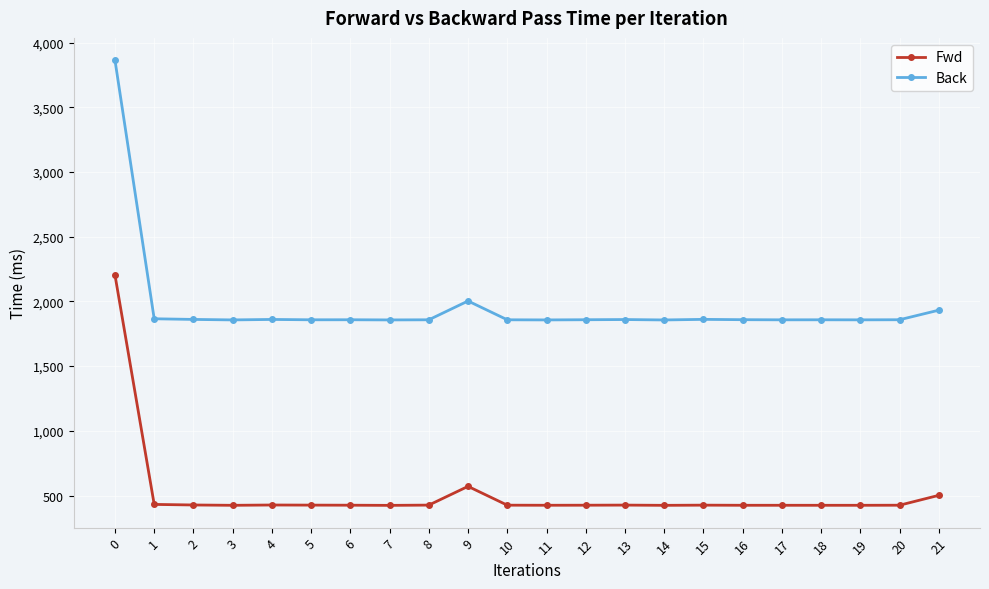

Which series has the largest range (max minus min)?

Back